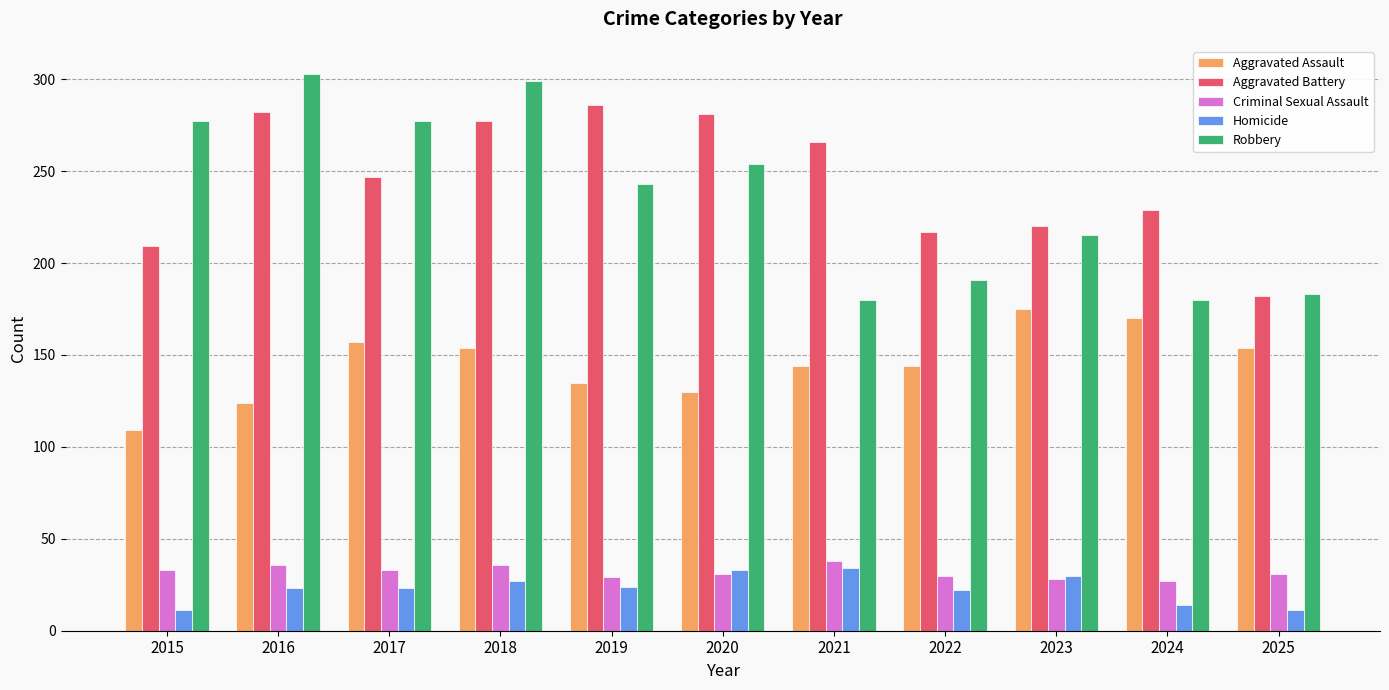

Which series has the widest spread of values?

Robbery